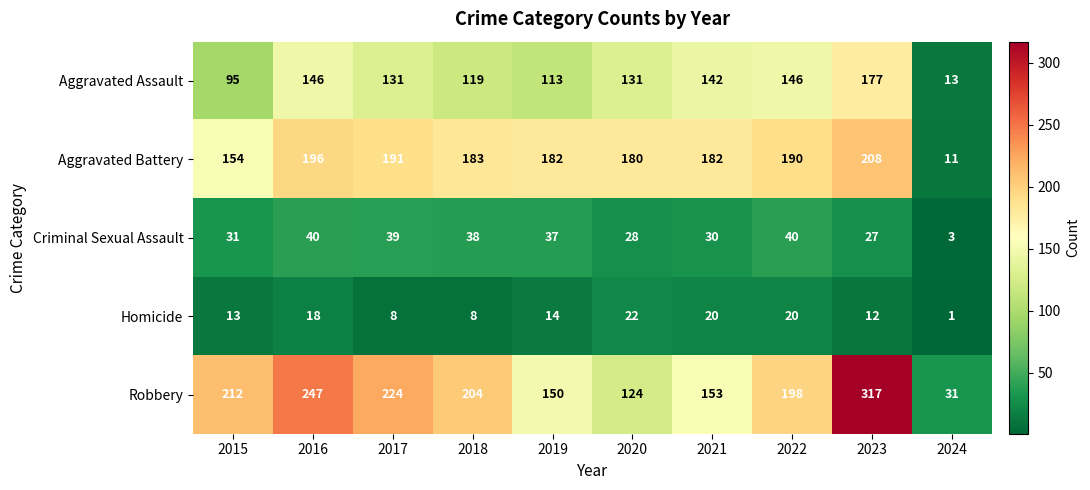

How many categories are shown in the chart?

10